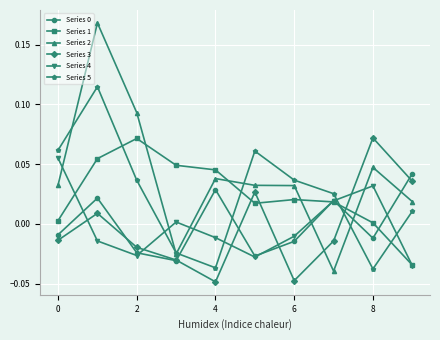

Which series has the largest total across all categories?

Series 2